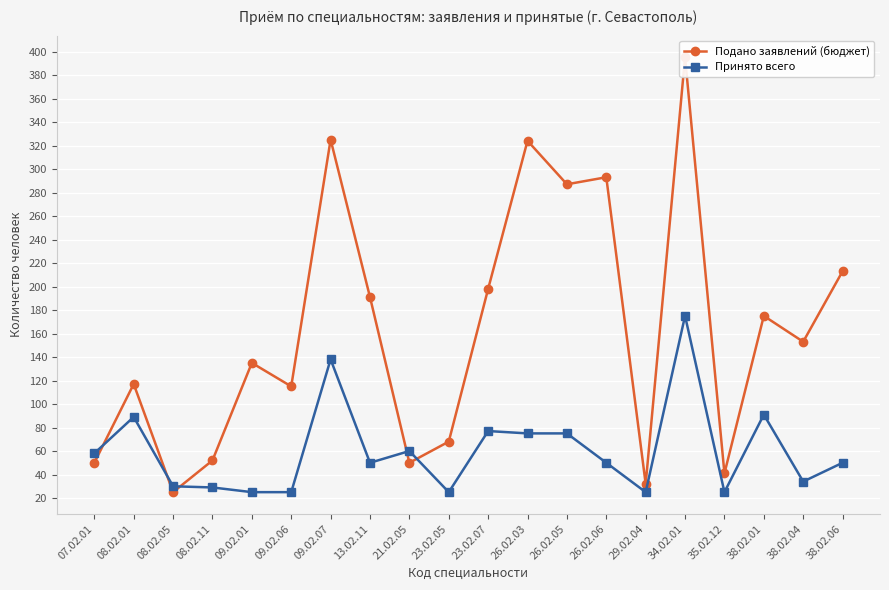

What are all the series names shown in the legend?

Подано заявлений (бюджет), Принято всего